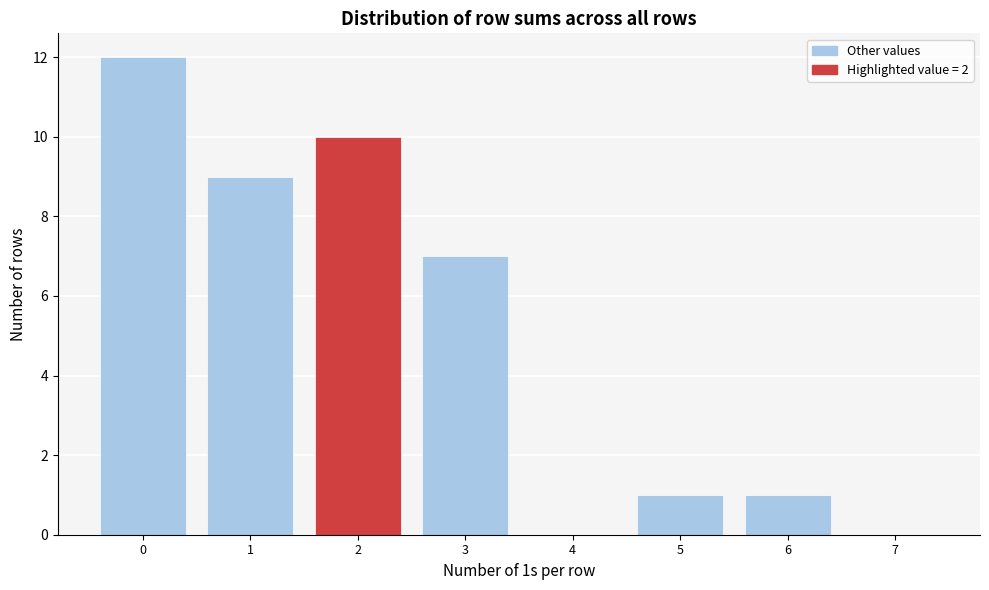

Reading left to right, list all the values displayed in this chart.

0=12	1=9	2=10	3=7	4=0	5=1	6=1	7=0